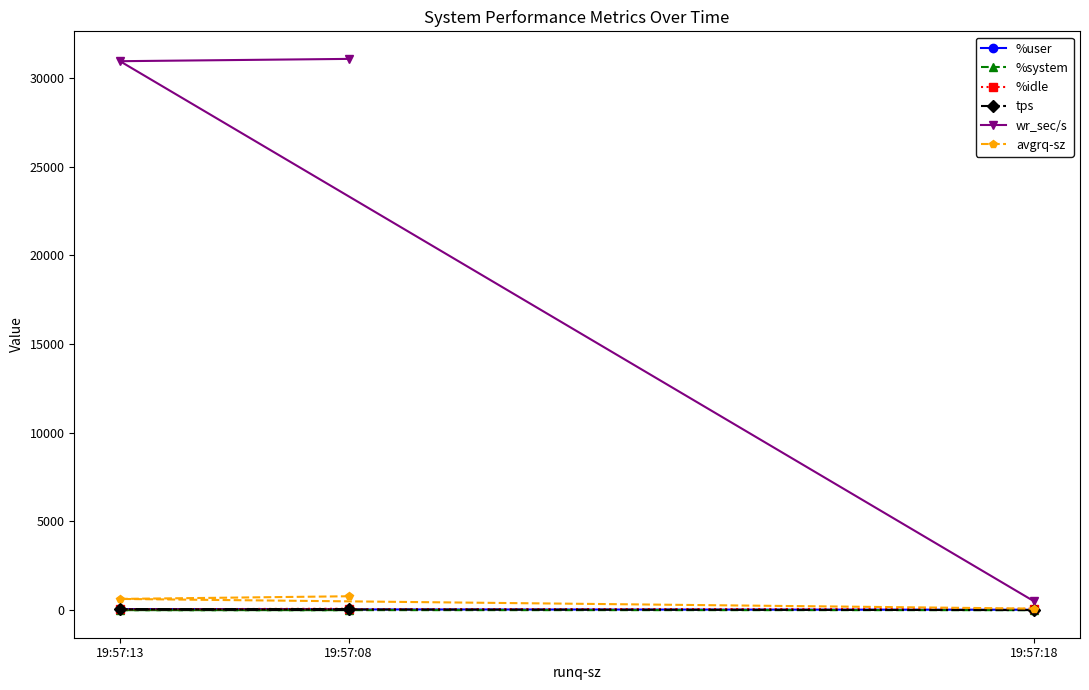

At 19:57:08, list the series in order from largest to smallest.

wr_sec/s, avgrq-sz, %idle, tps, %user, %system